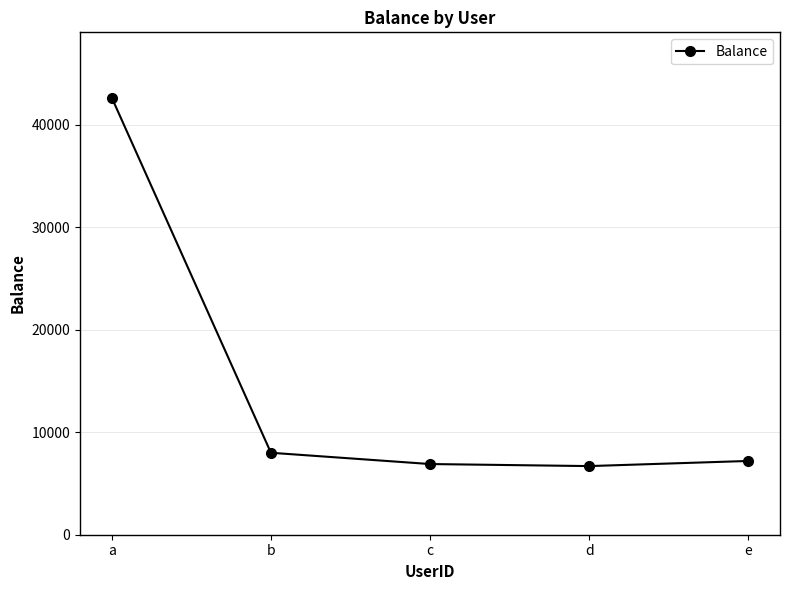

What is the average value?

14289